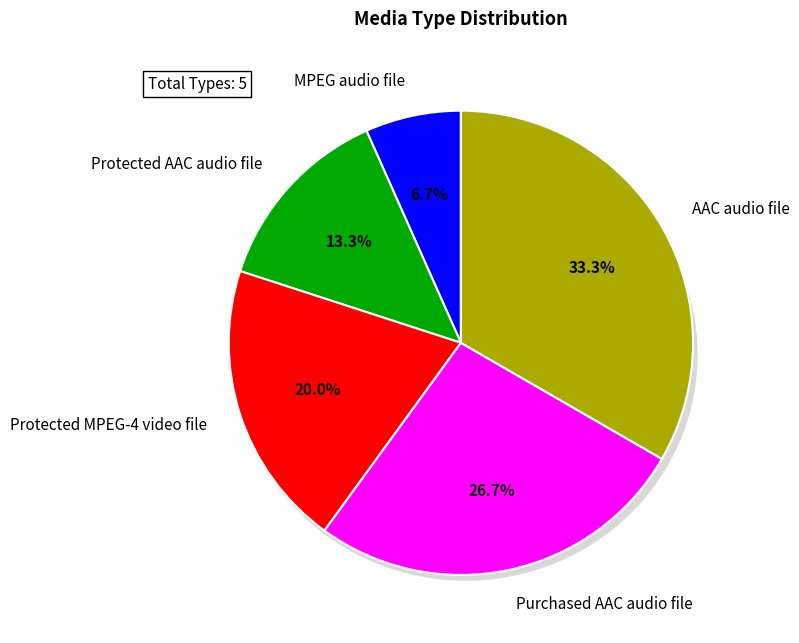

Rank the categories by value from highest to lowest.

AAC audio file, Purchased AAC audio file, Protected MPEG-4 video file, Protected AAC audio file, MPEG audio file